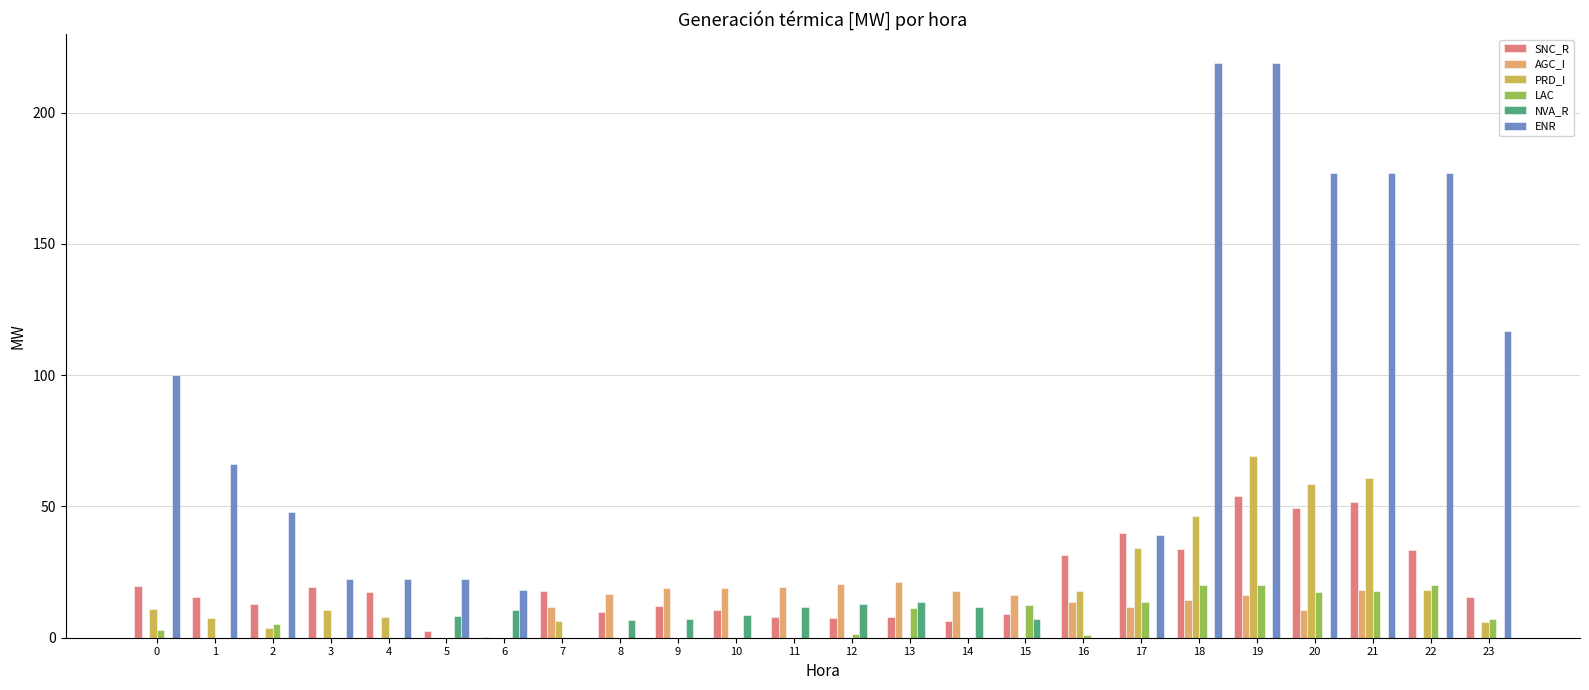

How many data points in AGC_I are above 13?

12